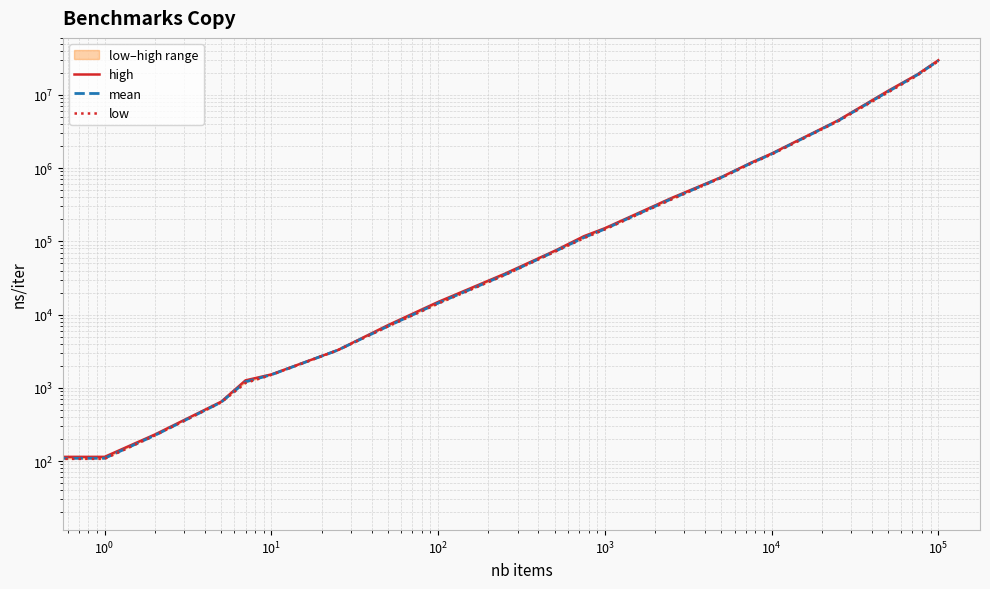

How many lines are shown in the chart?

3